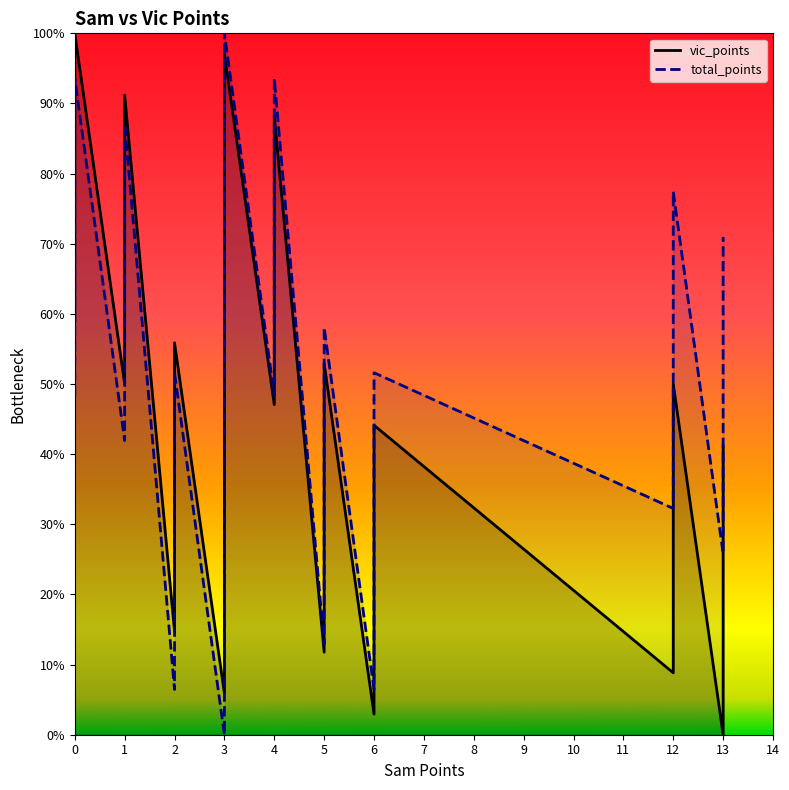

What is the sum of the total_points values at 3 and 6?

51.6